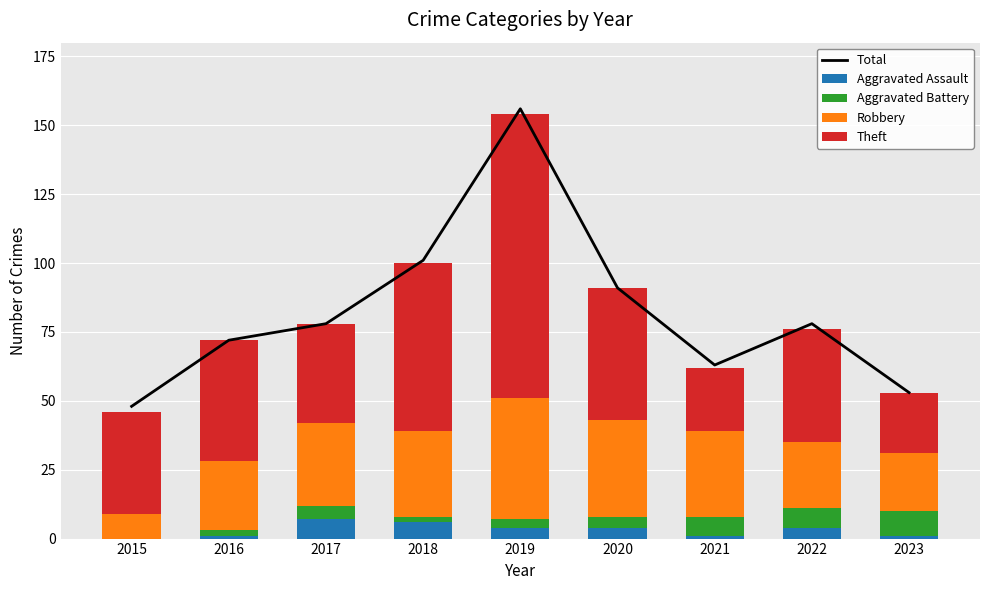

What is the difference between the maximum and second lowest values in the Aggravated Battery series?

7